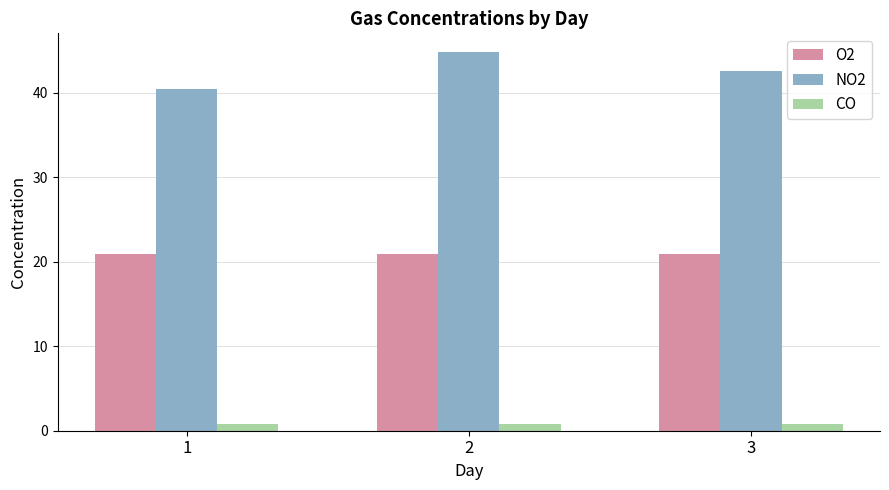

What is the sum of the NO2 values at 1 and 3?

83.0